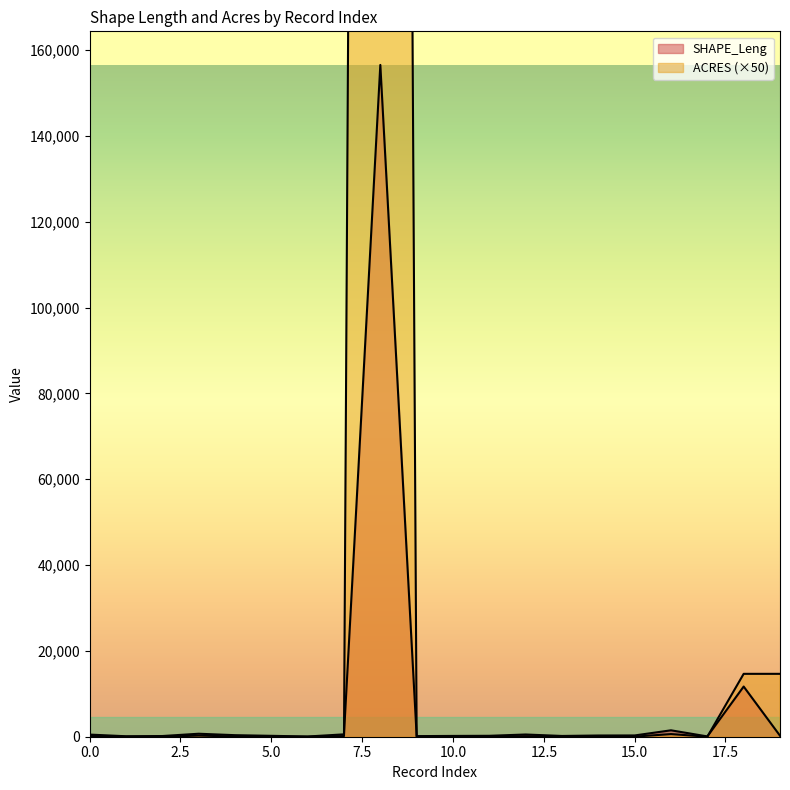

What is the approximate value of SHAPE_Leng at 7?

552.3